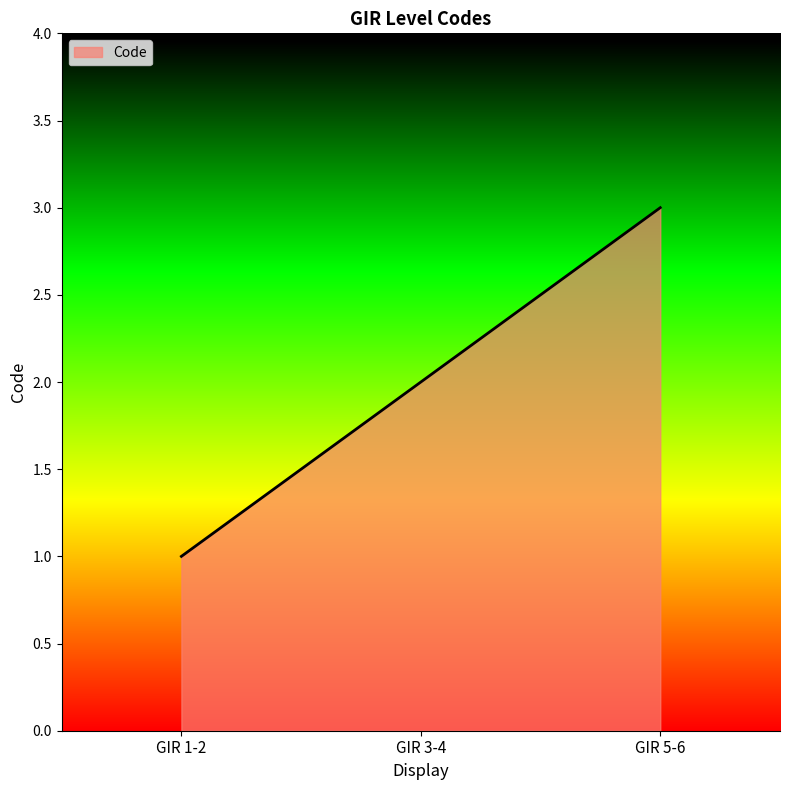

The value at GIR 5-6 is 1. True or false?

False